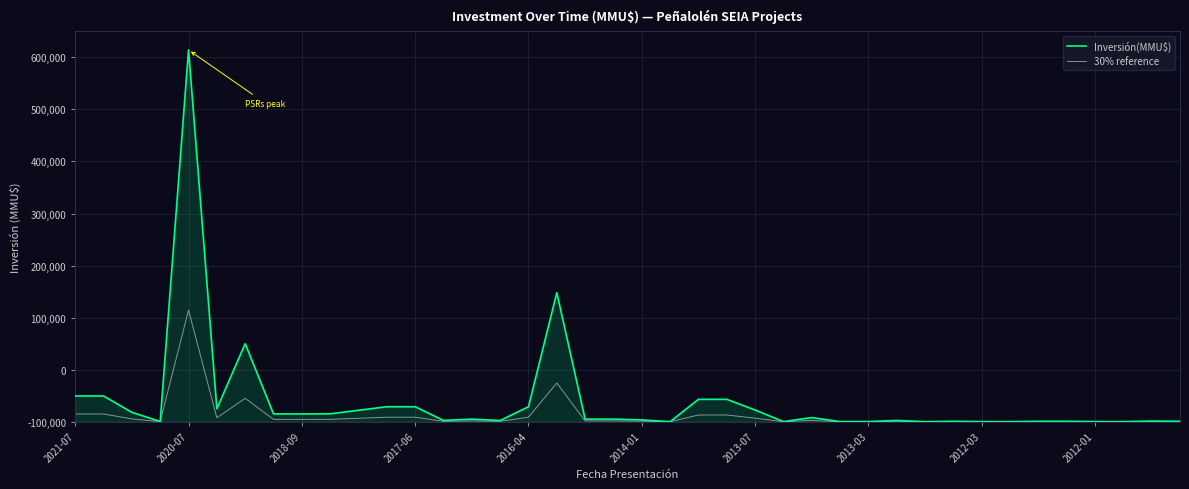

What is the difference between the maximum and minimum values in the 30% reference series?

214260.0